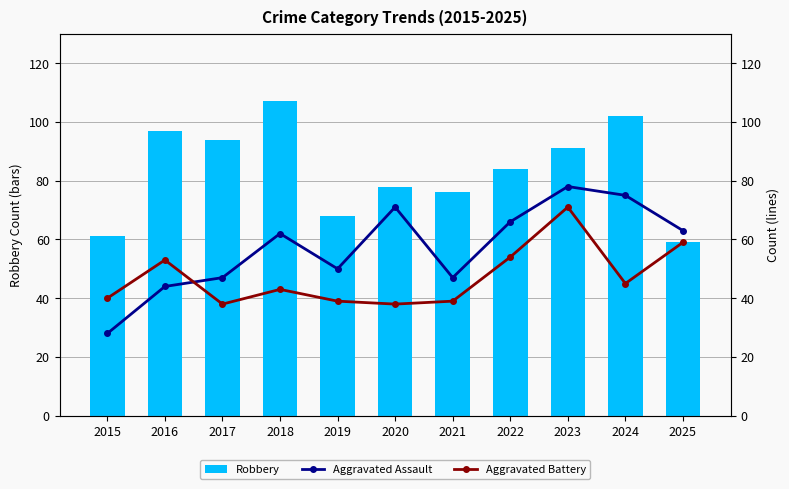

Which category has the lowest value in the Aggravated Assault series?

2015